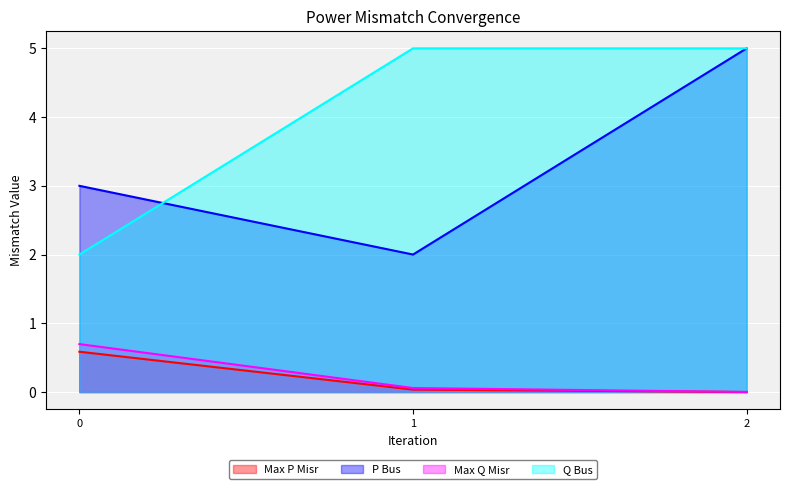

Does the chart display data point markers on the line(s)?

No